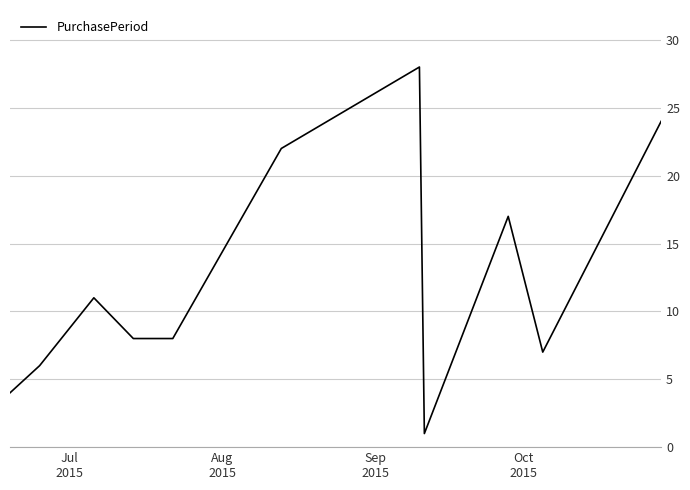

What is the maximum value shown in the chart?

28